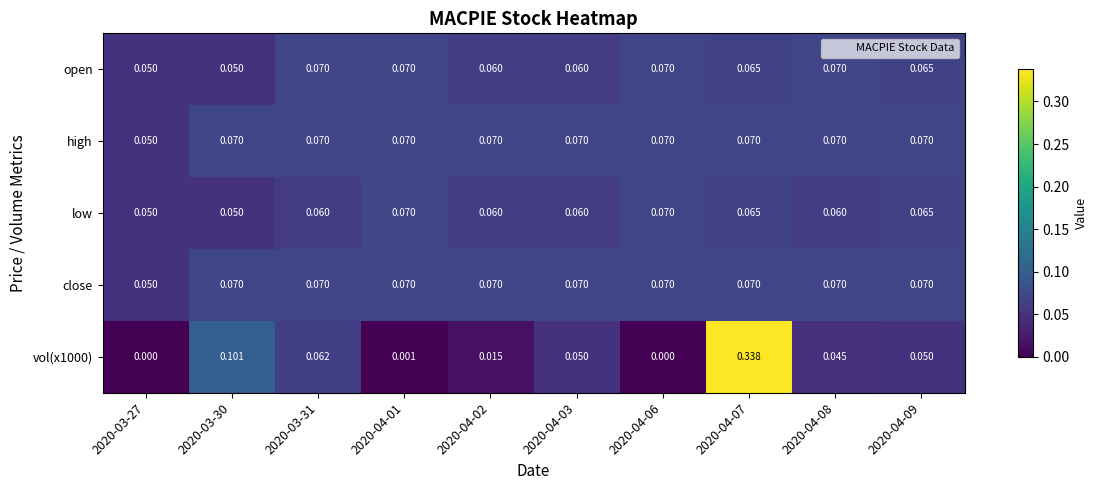

Is the value of vol(x1000) at 2020-04-03 greater than the value of open at 2020-04-07?

No